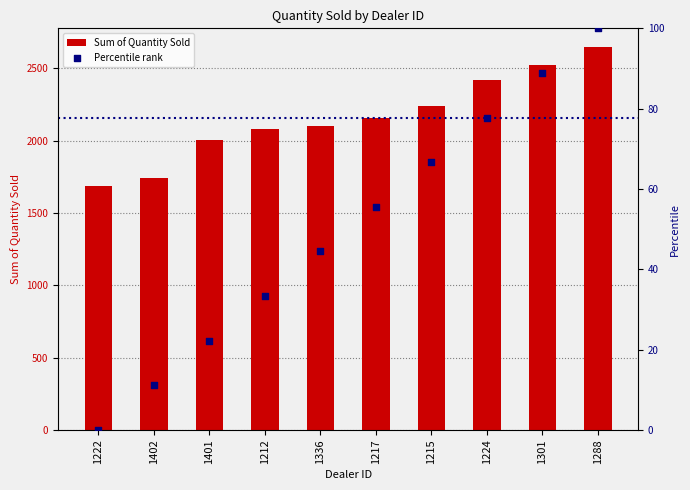

At which category is the sum across all series the highest?

1288